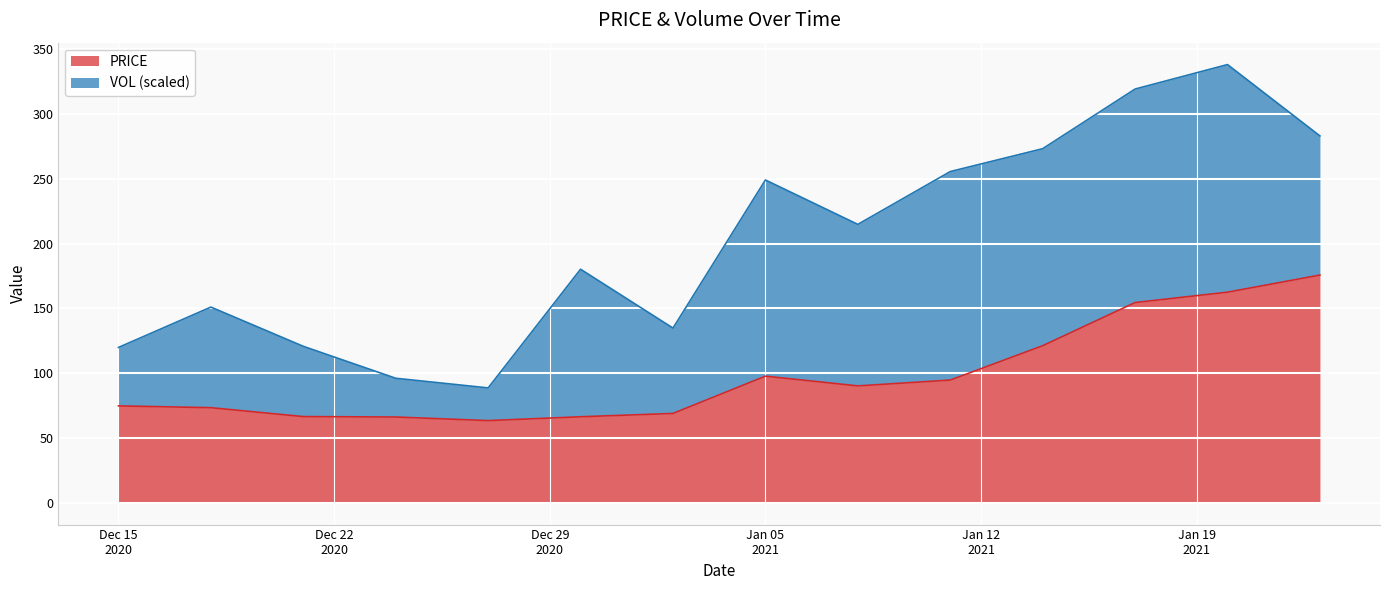

How many data points are above 90?

7